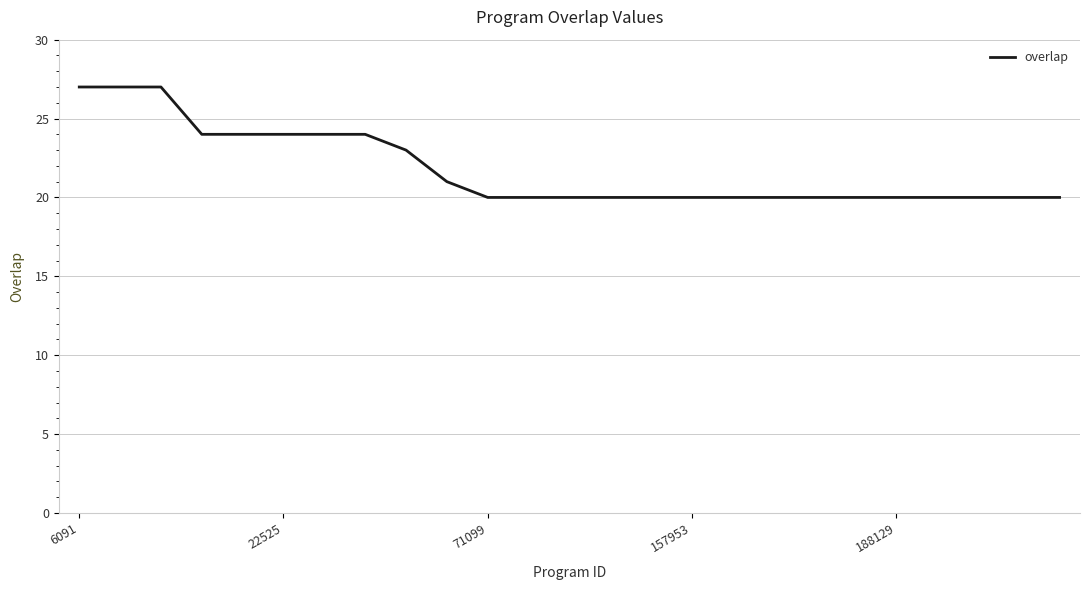

What is the difference between the maximum and minimum values?

7